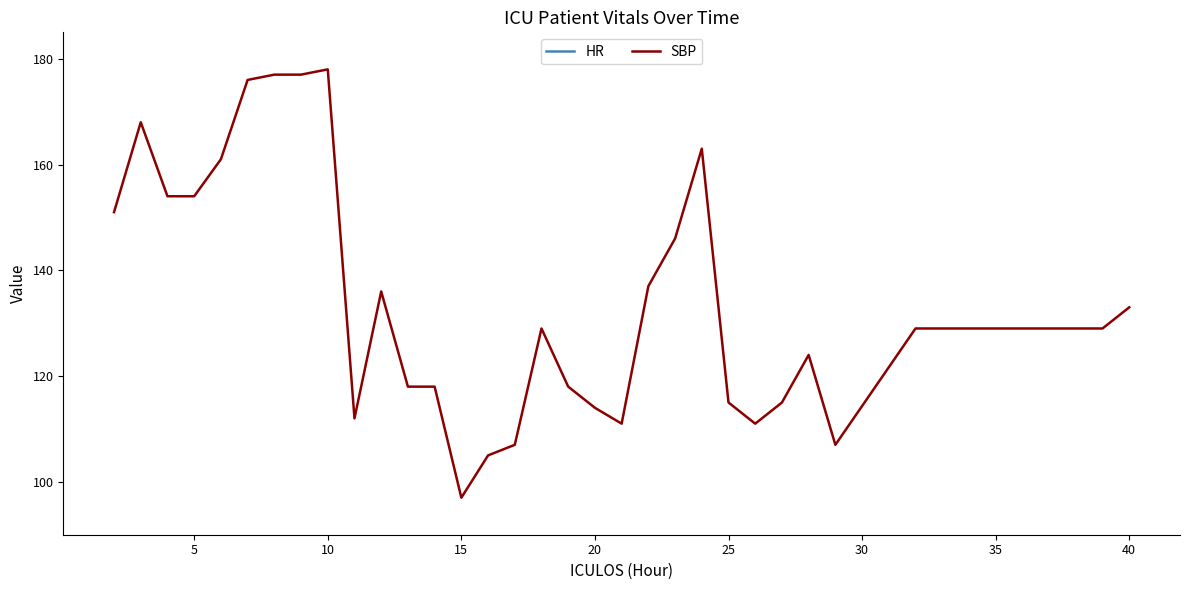

At which label does SBP reach its minimum?

15